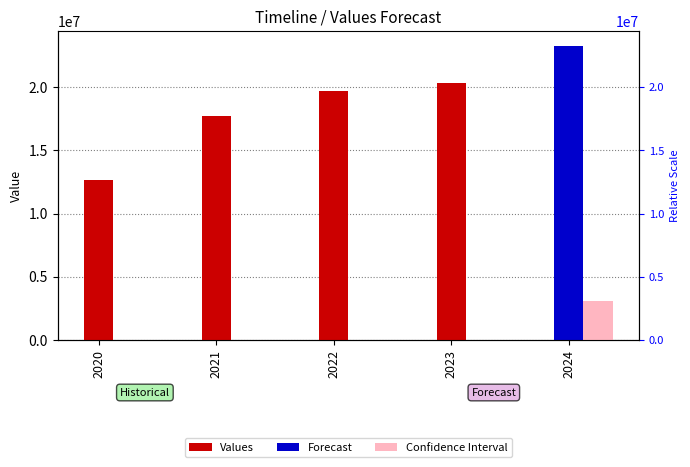

What is the difference between the maximum and minimum values?

7673350